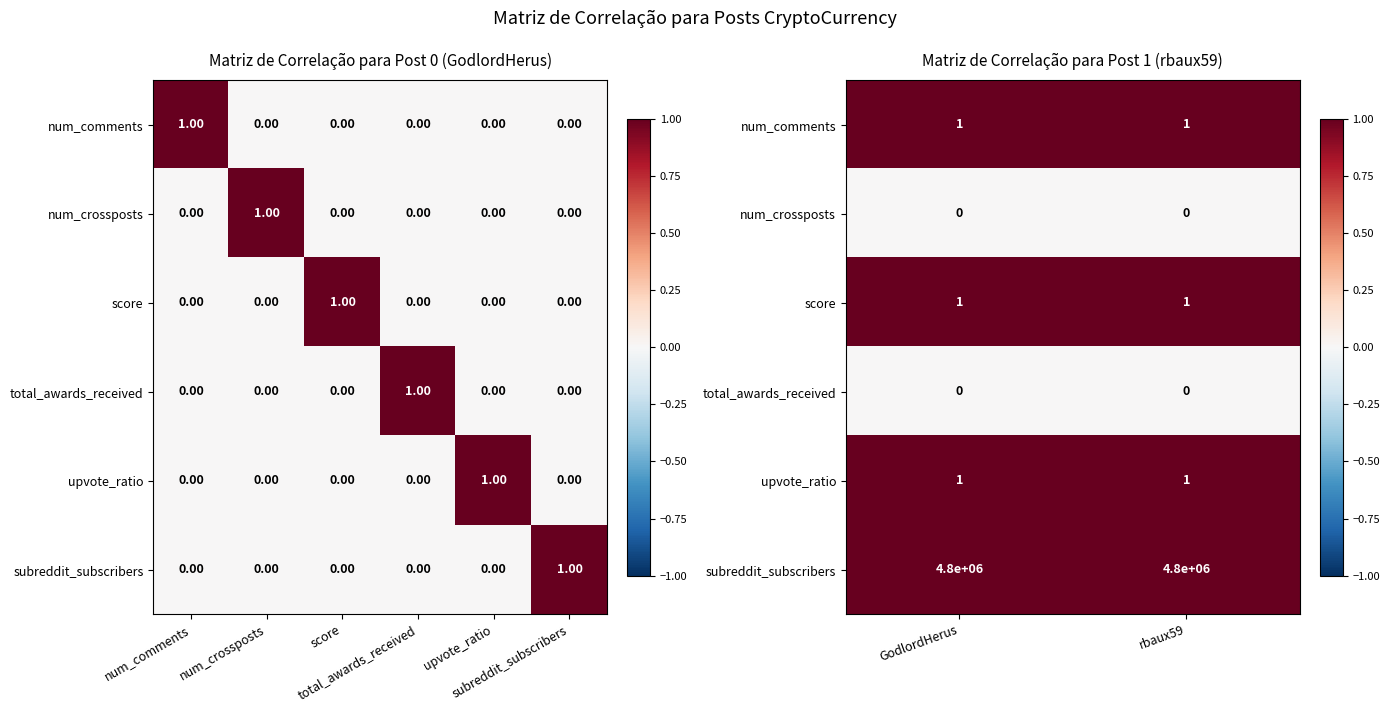

At which category is the sum across all series the highest?

GodlordHerus